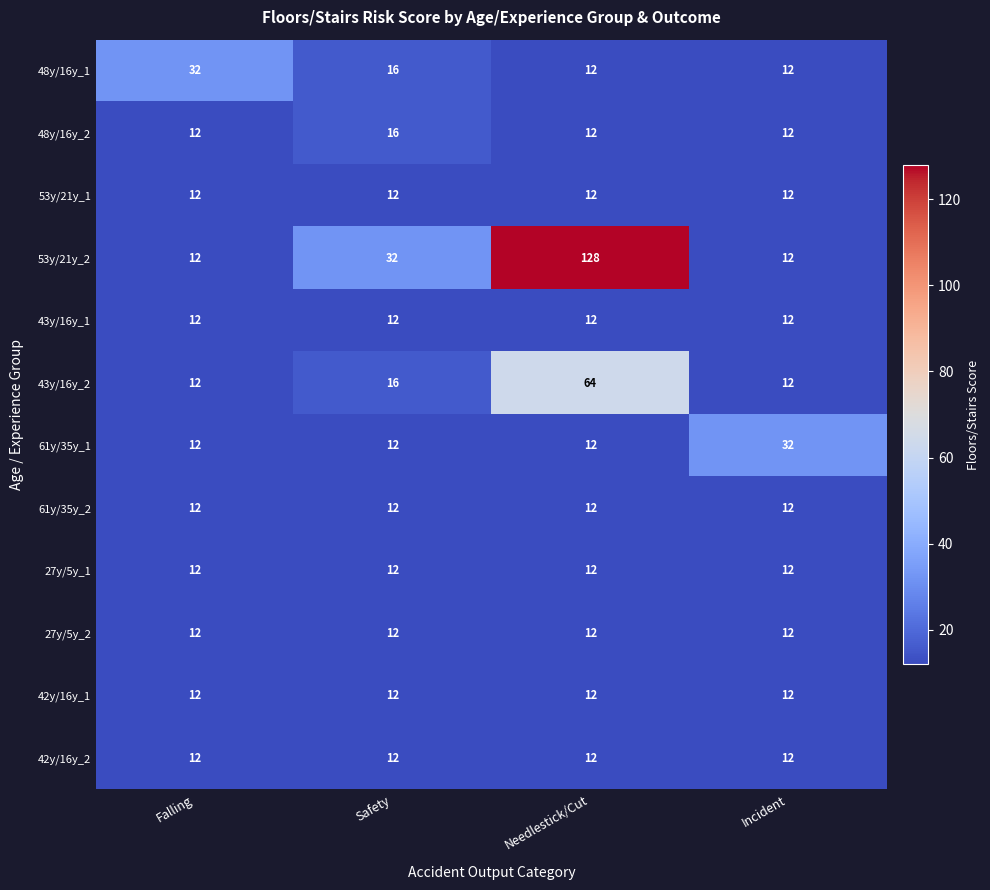

What is the smallest value displayed?

12